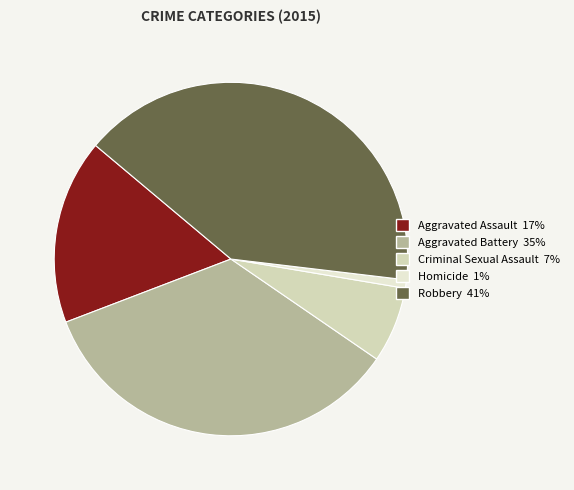

How many slices are in this pie chart?

5